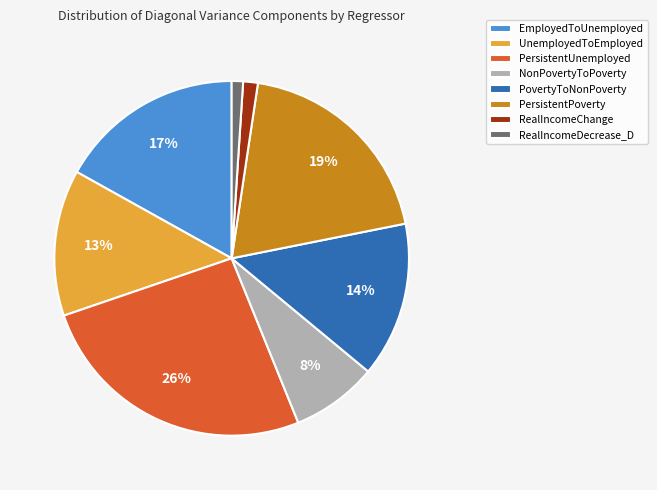

Between RealIncomeDecrease_D and EmployedToUnemployed, which is larger?

EmployedToUnemployed